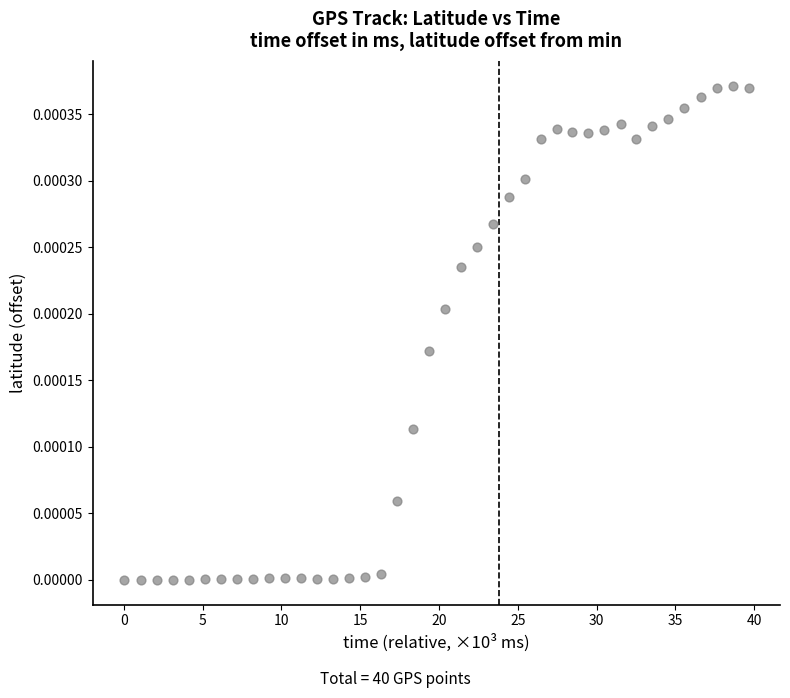

What is the range of X values (max minus min)?

39.6